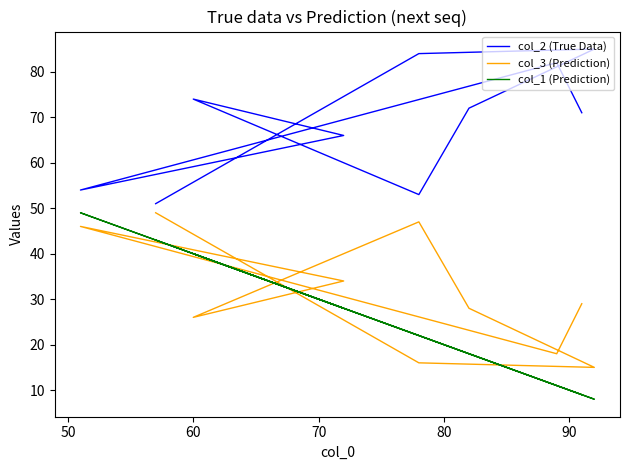

Rank the series at 60 from lowest to highest value.

col_3 (Prediction), col_1 (Prediction), col_2 (True Data)